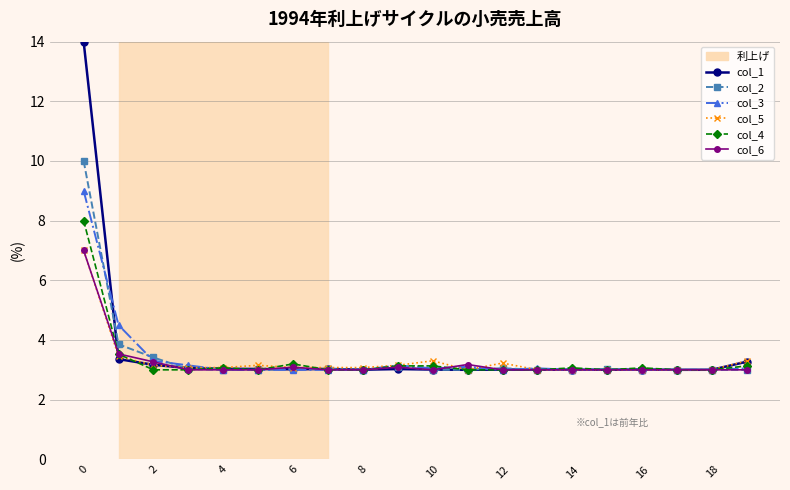

What is the value of the col_3 point at the 18th from the left?

3.0